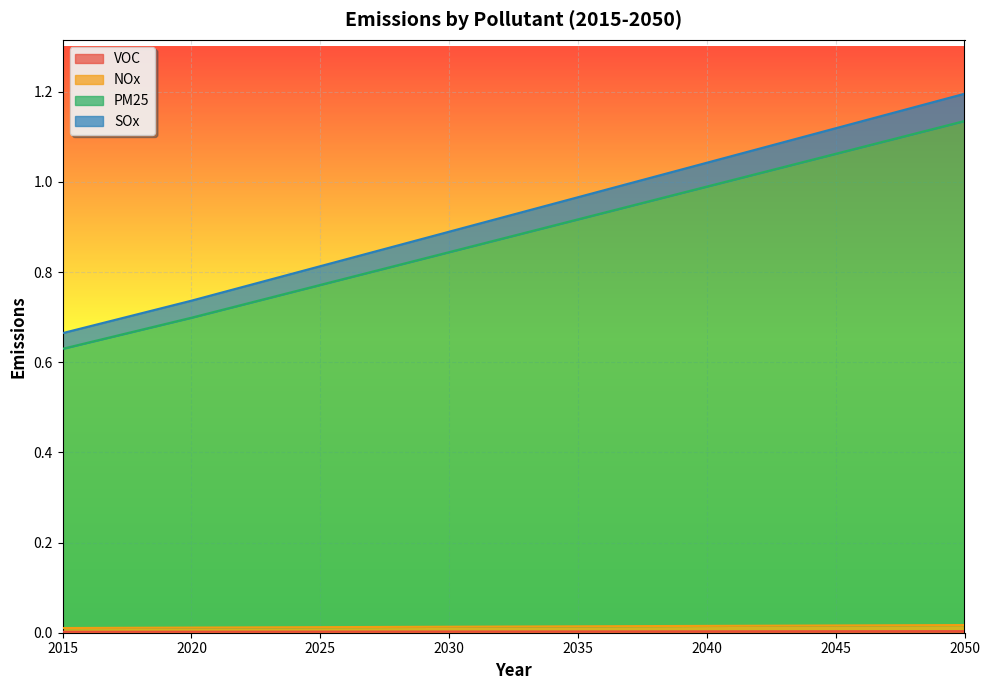

Reading left to right, transcribe all the data shown in this chart.

VOC: 2015=0.0	2016=0.0	2017=0.0	2018=0.0	2019=0.0	2020=0.0	2021=0.0	2022=0.0	2023=0.0	2024=0.0	2025=0.0	2026=0.0	2027=0.0	2028=0.0	2029=0.0	2030=0.0	2031=0.0	2032=0.0	2033=0.0	2034=0.0	2035=0.0	2036=0.0	2037=0.0	2038=0.0	2039=0.0	2040=0.0	2041=0.0	2042=0.0	2043=0.0	2044=0.0	2045=0.0	2046=0.0	2047=0.0	2048=0.0	2049=0.0	2050=0.0
NOx: 2015=0.0	2016=0.0	2017=0.0	2018=0.0	2019=0.0	2020=0.0	2021=0.0	2022=0.0	2023=0.0	2024=0.0	2025=0.0	2026=0.0	2027=0.0	2028=0.0	2029=0.0	2030=0.0	2031=0.0	2032=0.0	2033=0.0	2034=0.0	2035=0.0	2036=0.0	2037=0.0	2038=0.0	2039=0.0	2040=0.0	2041=0.0	2042=0.0	2043=0.0	2044=0.0	2045=0.0	2046=0.0	2047=0.0	2048=0.0	2049=0.0	2050=0.0
PM25: 2015=0.6	2016=0.6	2017=0.7	2018=0.7	2019=0.7	2020=0.7	2021=0.7	2022=0.7	2023=0.7	2024=0.8	2025=0.8	2026=0.8	2027=0.8	2028=0.8	2029=0.8	2030=0.8	2031=0.9	2032=0.9	2033=0.9	2034=0.9	2035=0.9	2036=0.9	2037=0.9	2038=1.0	2039=1.0	2040=1.0	2041=1.0	2042=1.0	2043=1.0	2044=1.0	2045=1.1	2046=1.1	2047=1.1	2048=1.1	2049=1.1	2050=1.1
SOx: 2015=0.7	2016=0.7	2017=0.7	2018=0.7	2019=0.7	2020=0.7	2021=0.8	2022=0.8	2023=0.8	2024=0.8	2025=0.8	2026=0.8	2027=0.8	2028=0.9	2029=0.9	2030=0.9	2031=0.9	2032=0.9	2033=0.9	2034=1.0	2035=1.0	2036=1.0	2037=1.0	2038=1.0	2039=1.0	2040=1.0	2041=1.1	2042=1.1	2043=1.1	2044=1.1	2045=1.1	2046=1.1	2047=1.1	2048=1.2	2049=1.2	2050=1.2